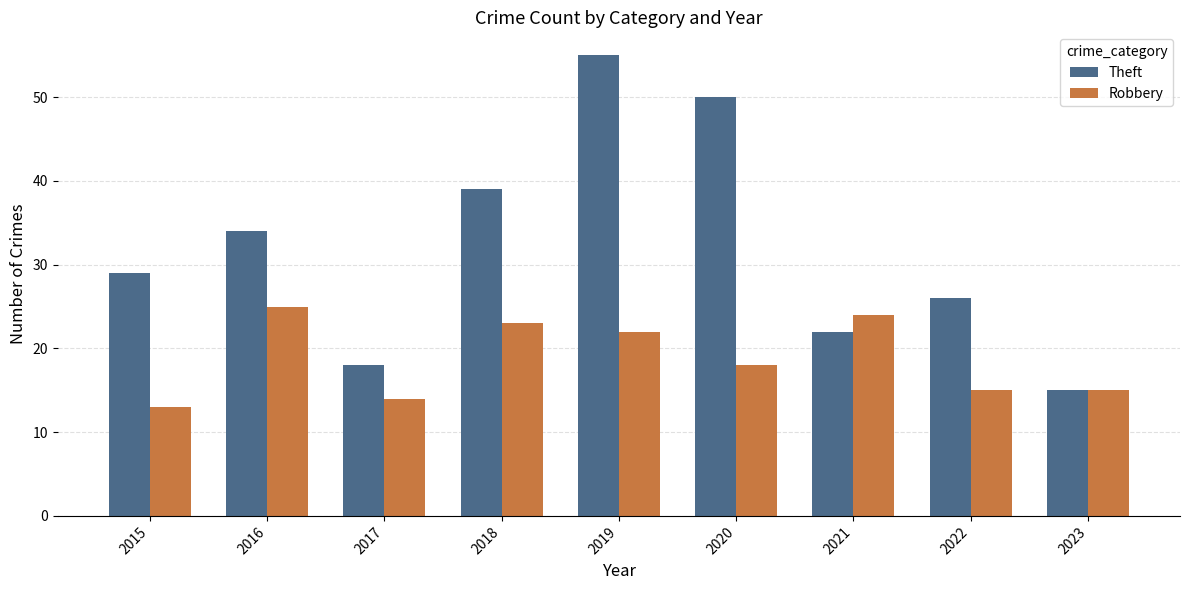

What is the difference between the Theft values at 2020 and 2015?

21